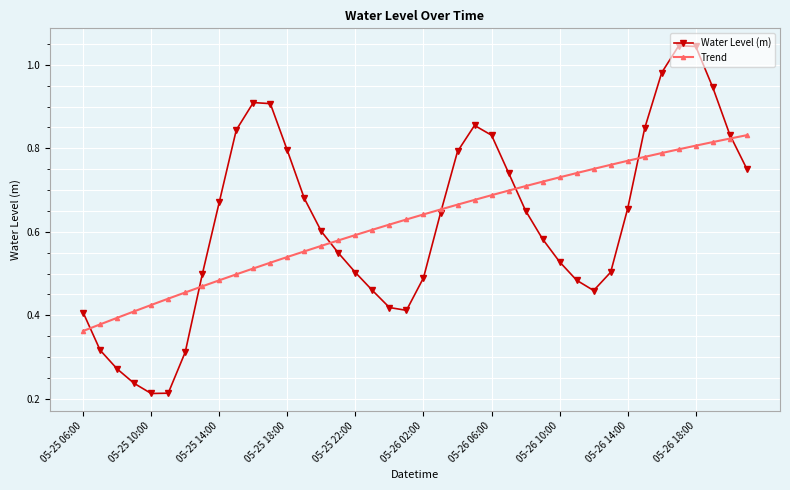

At how many categories does at least one series exceed 0?

40